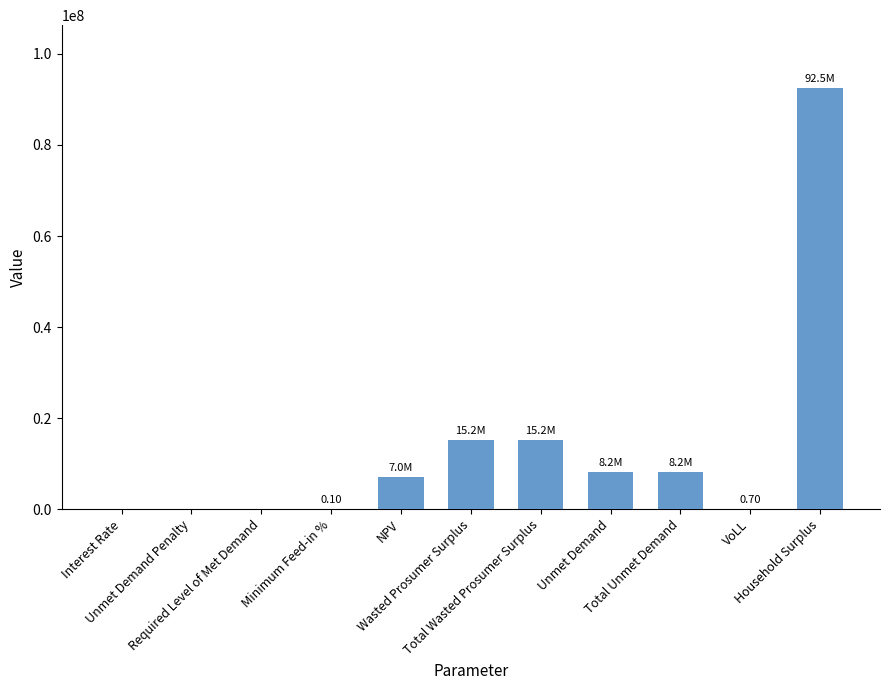

At which label does the data first exceed 7043917?

NPV